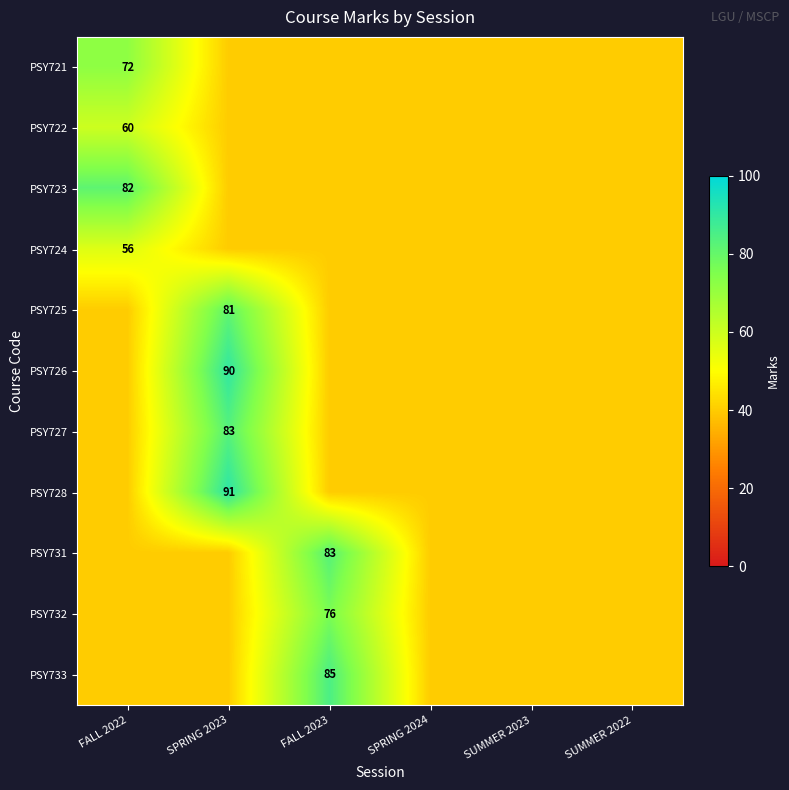

Is it true that PSY726 equals 90 at SPRING 2023?

True